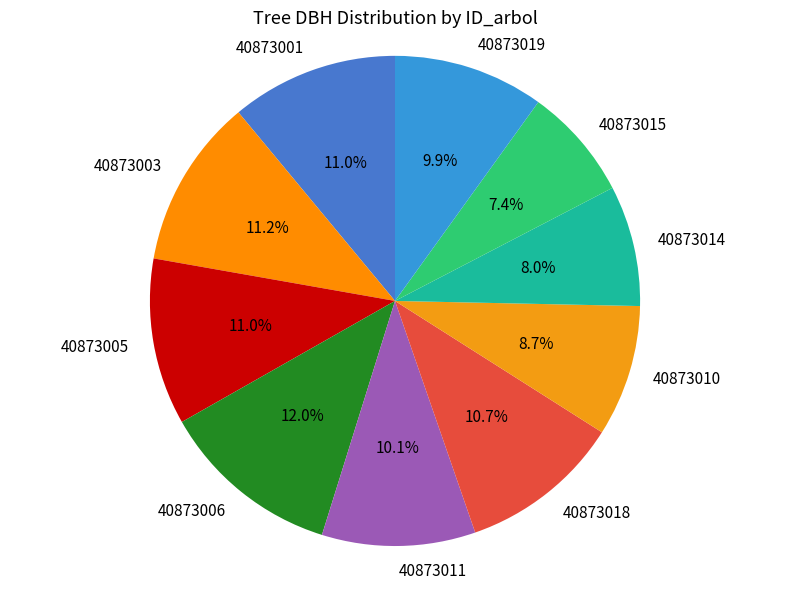

To the nearest percent, what is the difference between the largest and smallest slice percentages?

5%